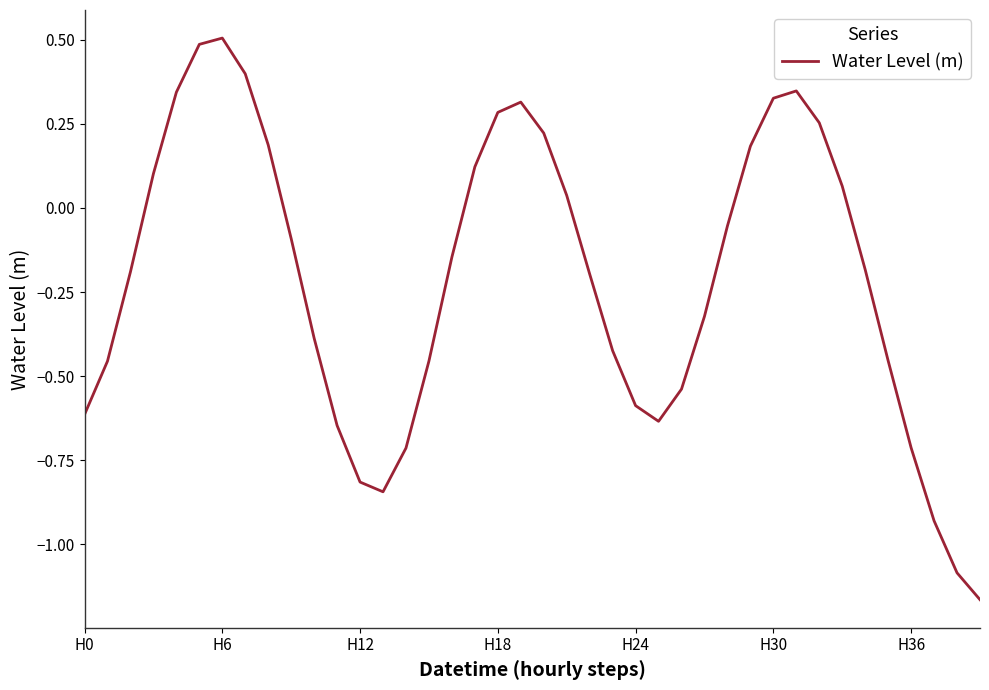

What is the maximum value shown in the chart?

0.5